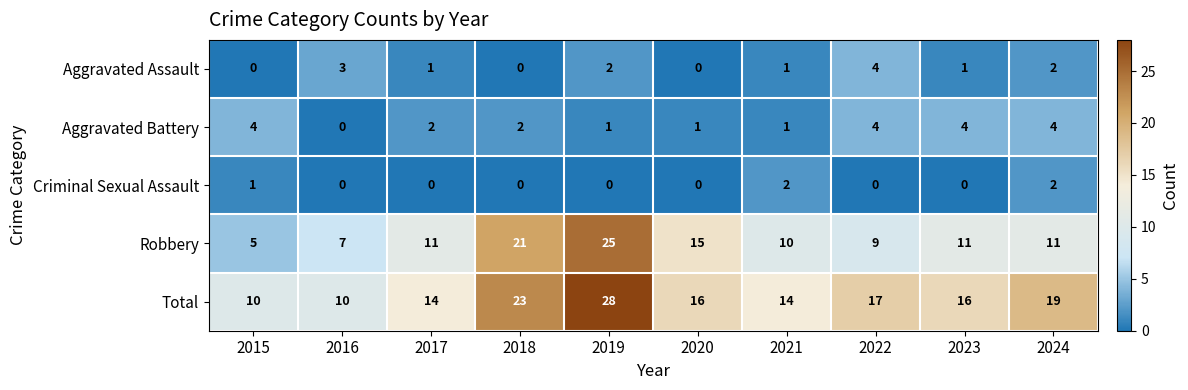

What is the total value across all series at 2017?

28